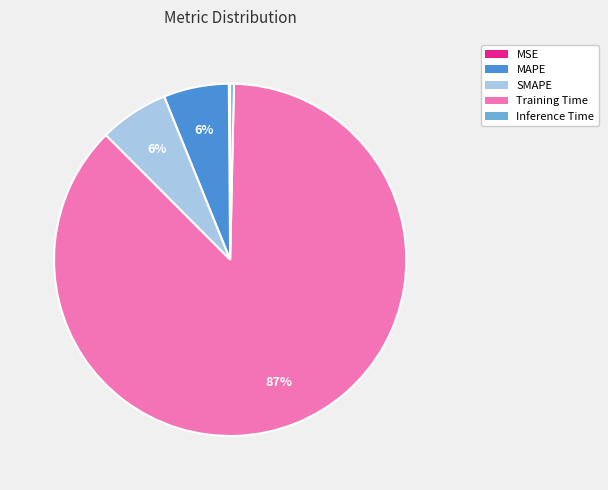

Does Training Time represent more than half of the total?

Yes